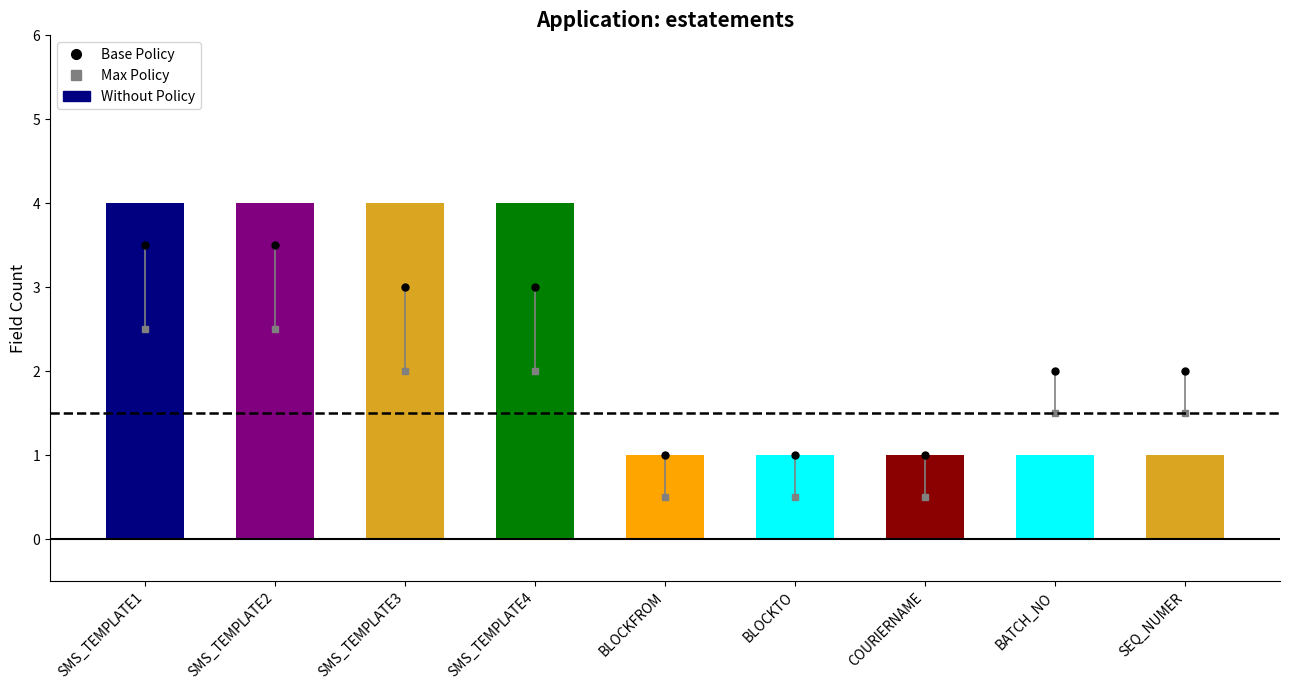

How many values are between 1 and 4?

9